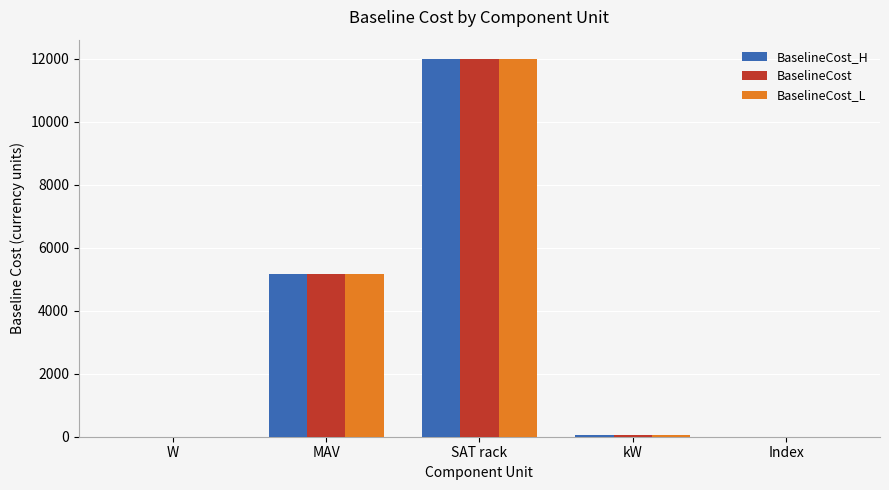

Read the BaselineCost value at MAV.

5156.5